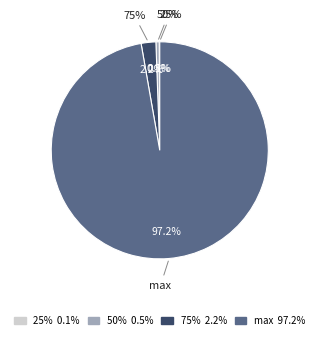

How many segments does this pie chart have?

4